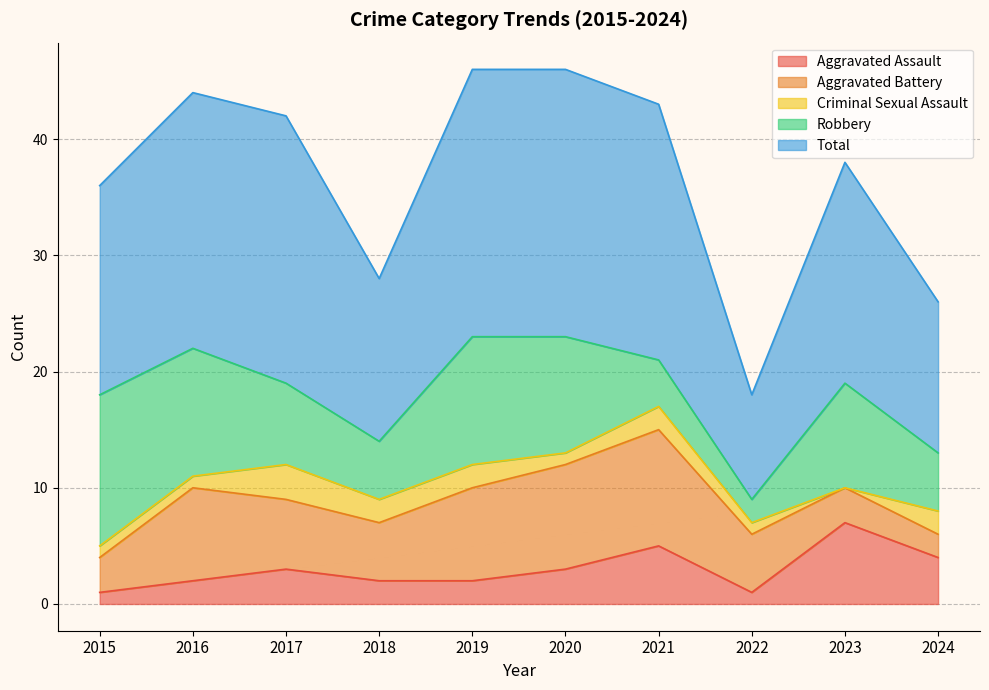

Is the value of Total at 2015 greater than the value of Robbery at 2018?

Yes